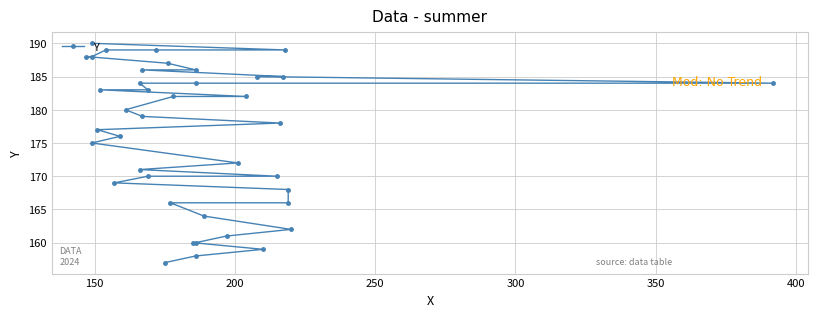

True or false: the data shows 91 at 31.

False